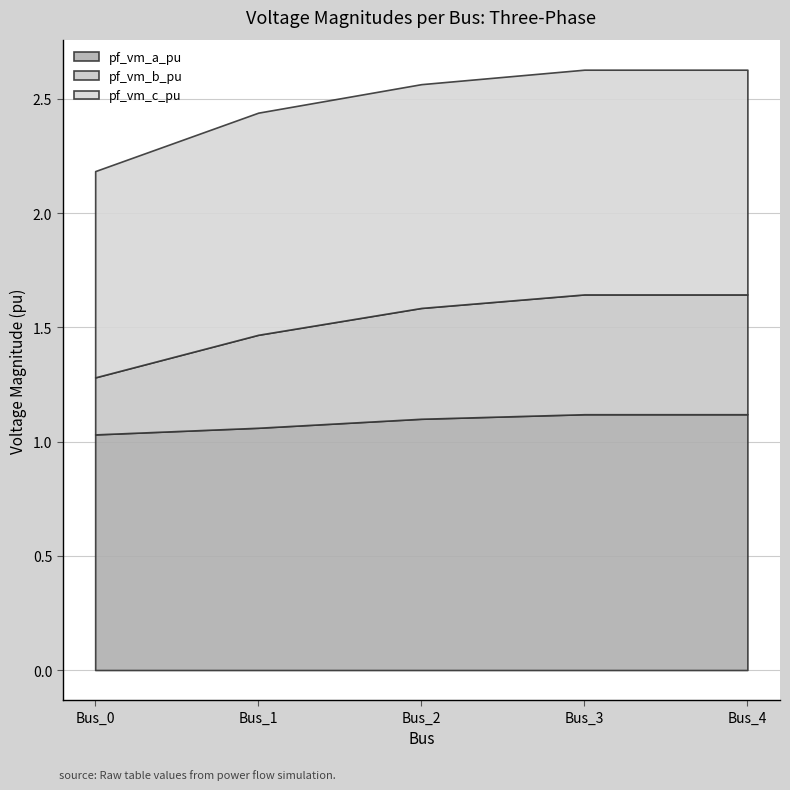

Between Bus_4 and Bus_1, which is larger?

Bus_4